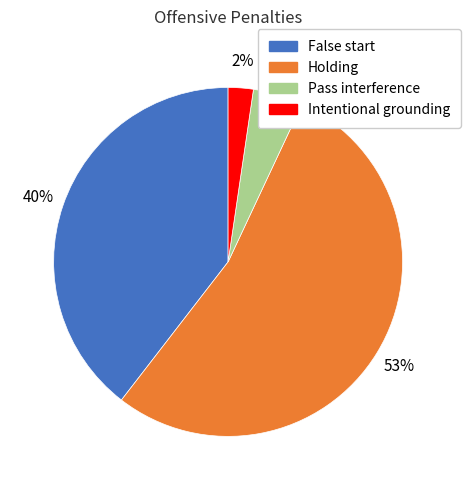

What percentage is the False start slice, to the nearest percent?

40%